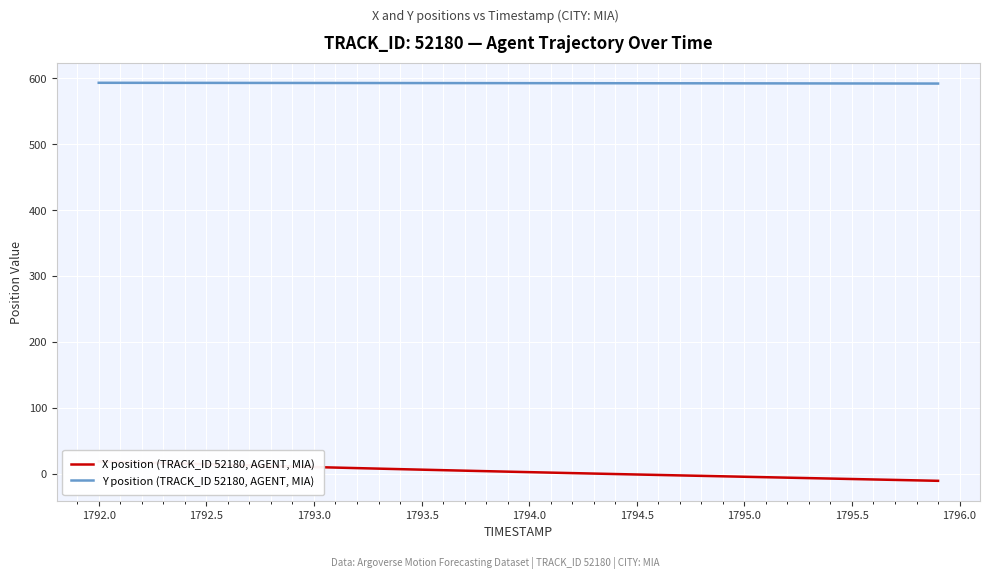

What is the lowest value of the Y position (TRACK_ID 52180, AGENT, MIA) series?

592.3